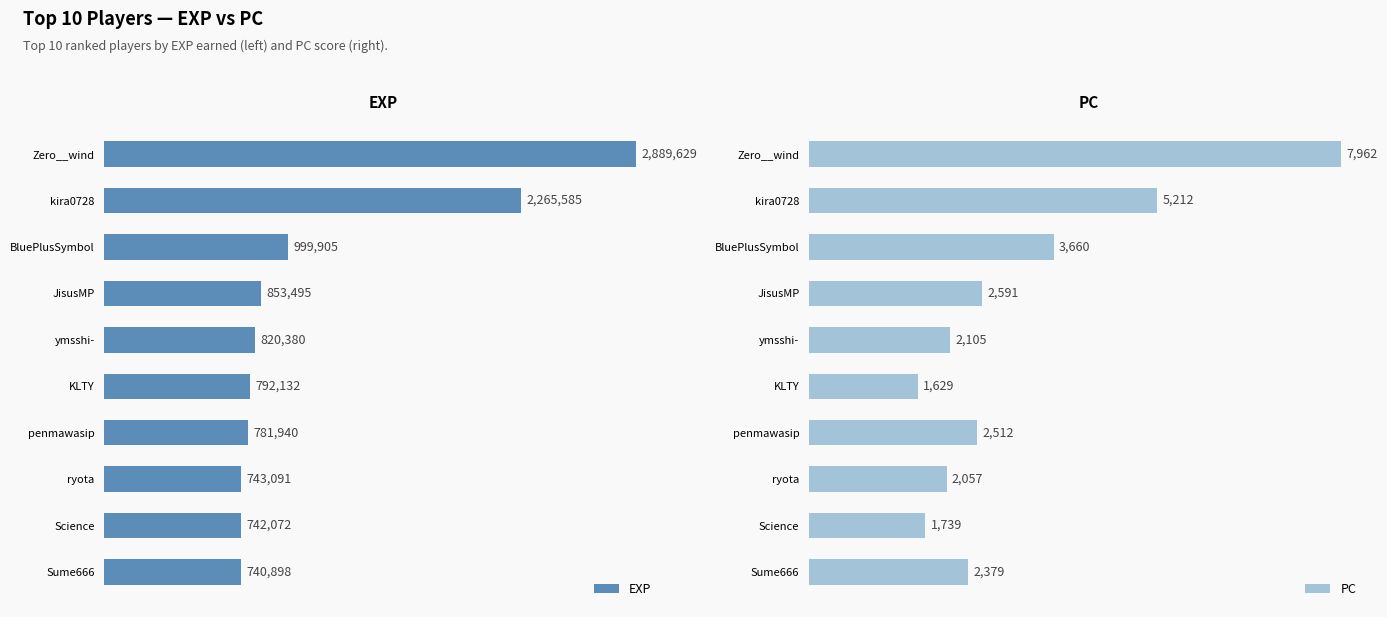

What are all the series names shown in the legend?

EXP, PC